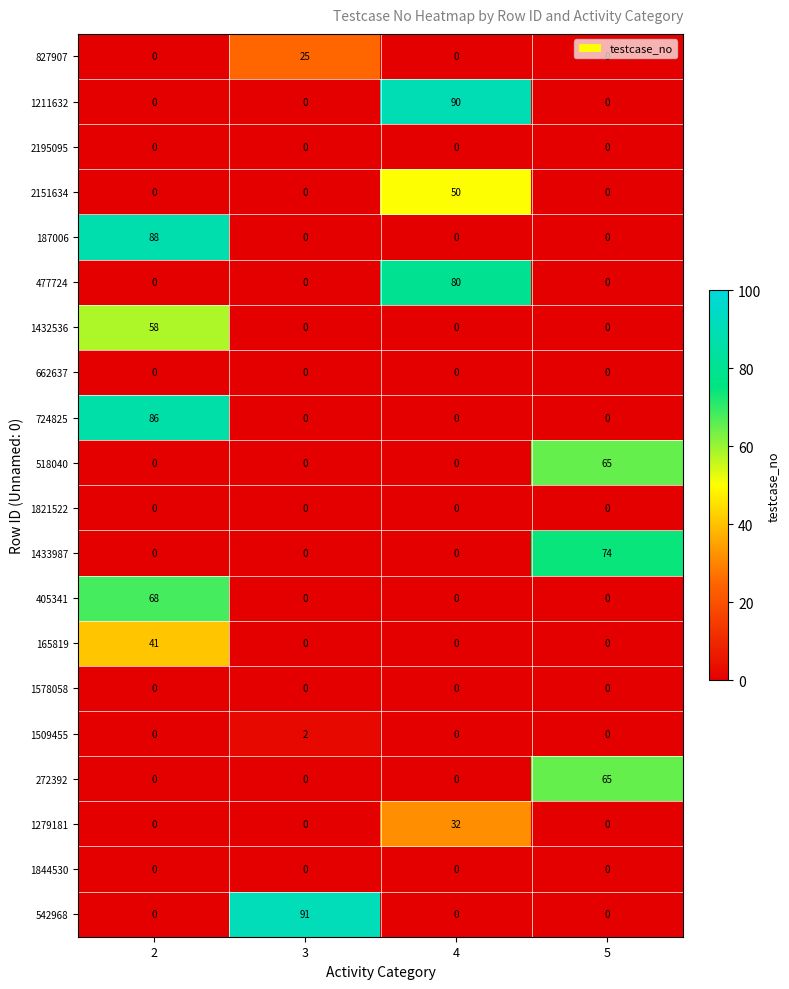

What is the maximum value shown in the chart?

91